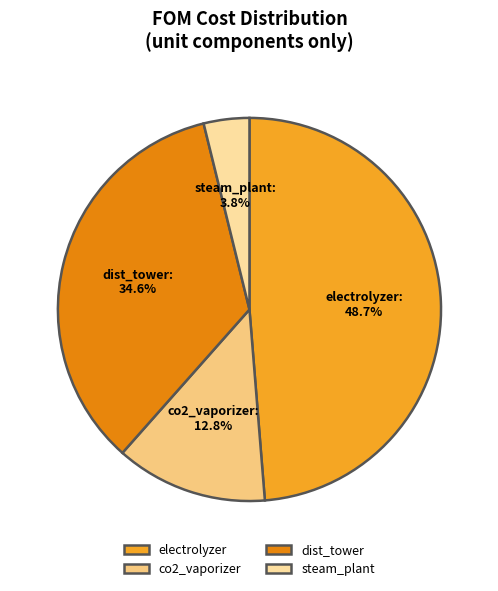

What percentage is NOT represented by dist_tower?

65.4%